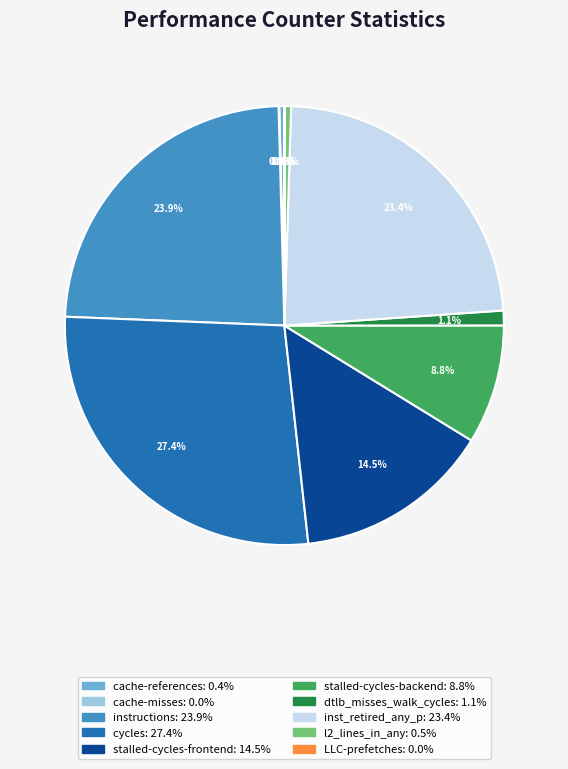

How much of the chart is everything except inst_retired_any_p?

76.6%